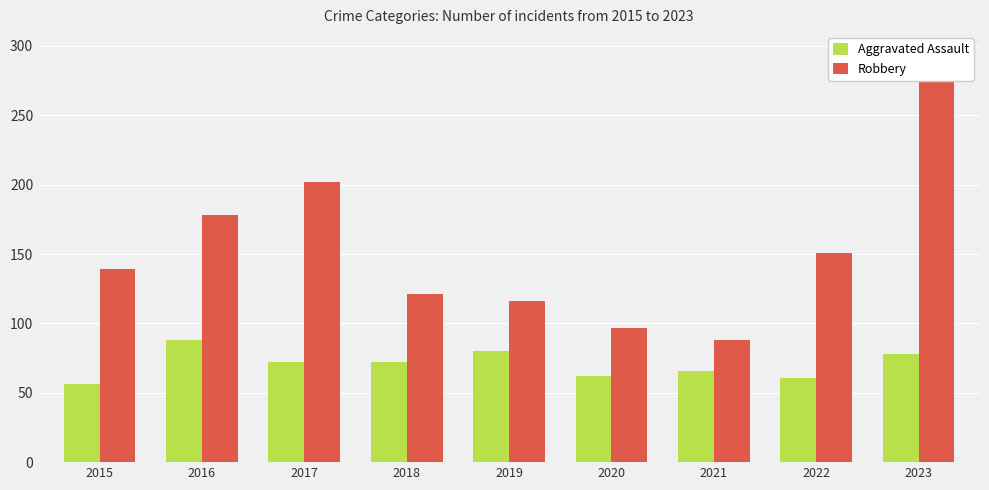

What is the difference between the maximum and minimum values in the Robbery series?

196